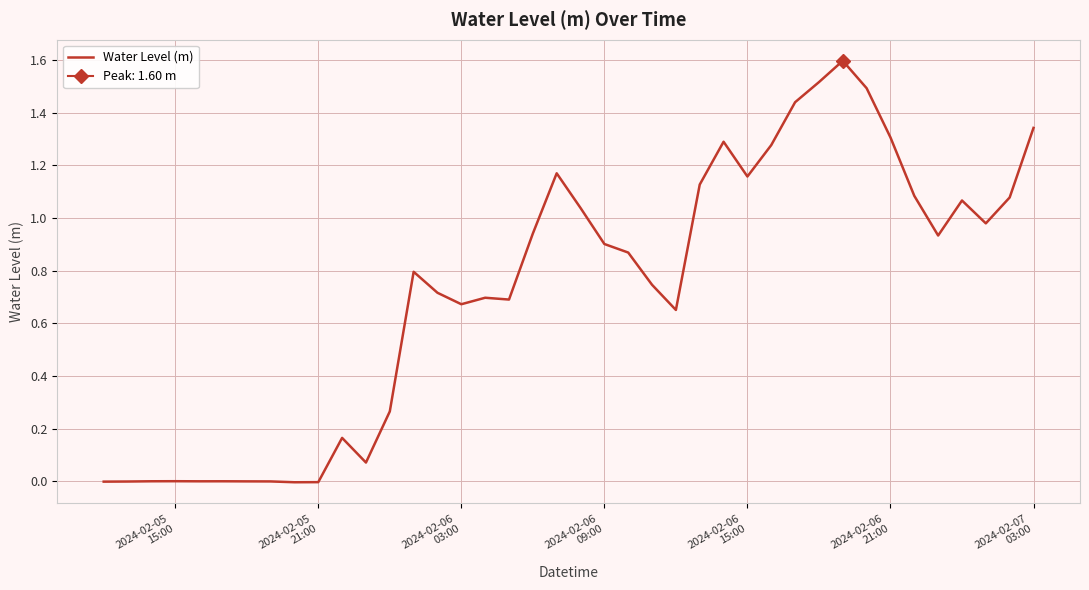

What is the highest value of the Water Level (m) series?

1.6